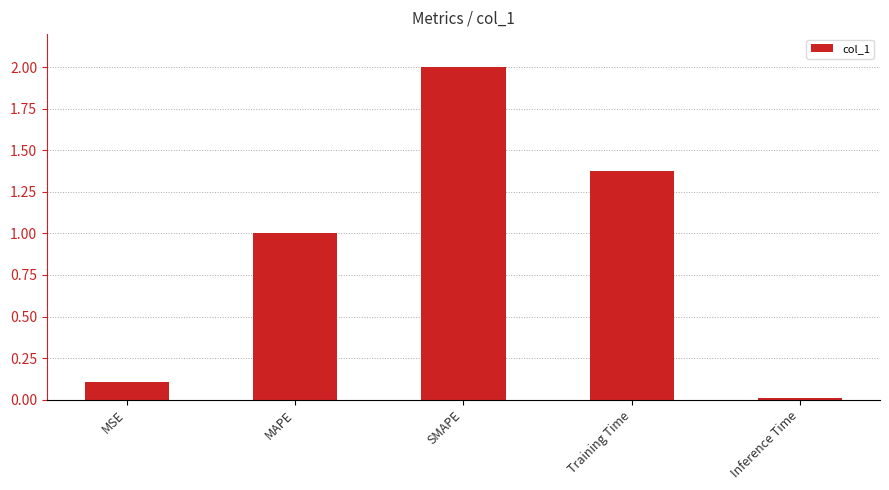

Is it true that the value at SMAPE is 2.0?

True